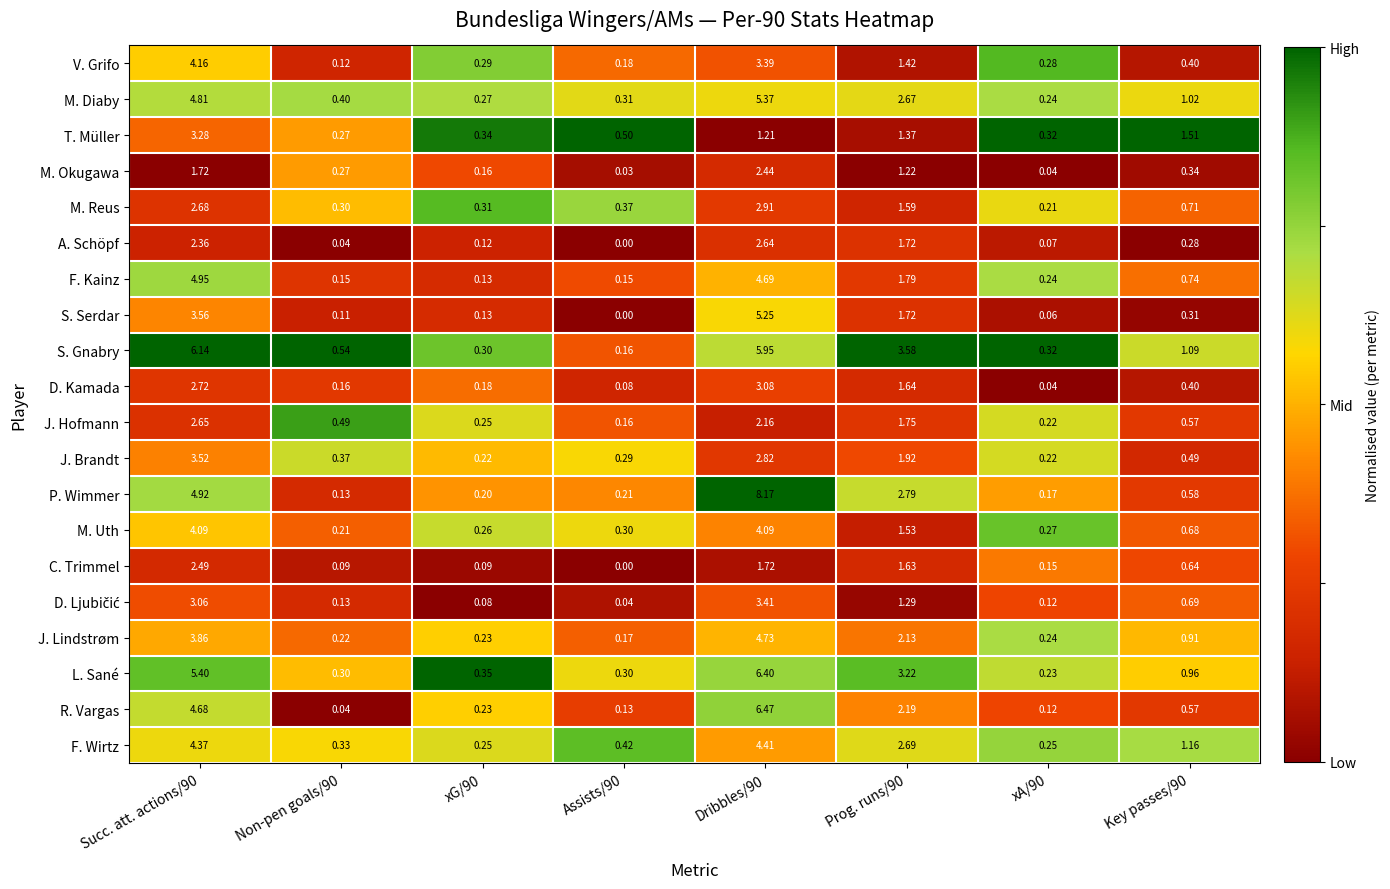

Which series has the largest total across all categories?

S. Gnabry